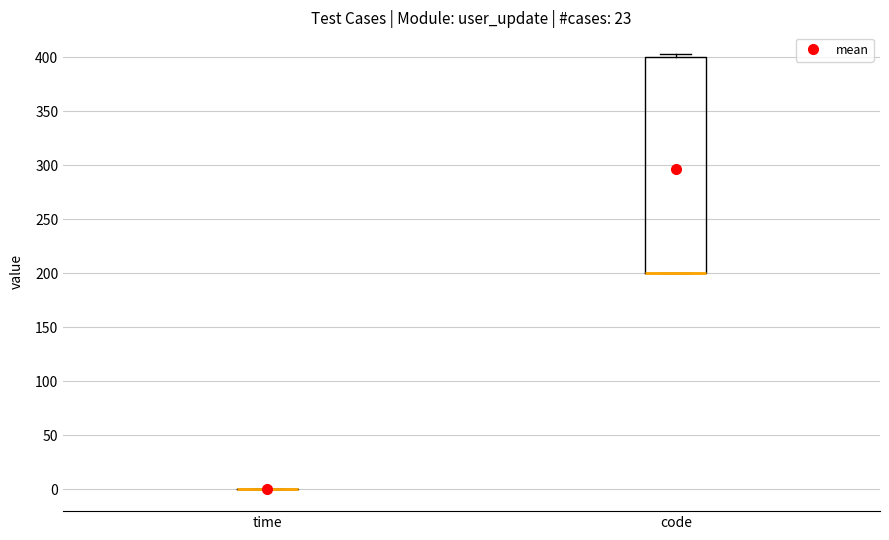

Where is the lower edge of the box for code on the y-axis? The values are not printed on the chart, so give them approximately, as read against the axis.

200